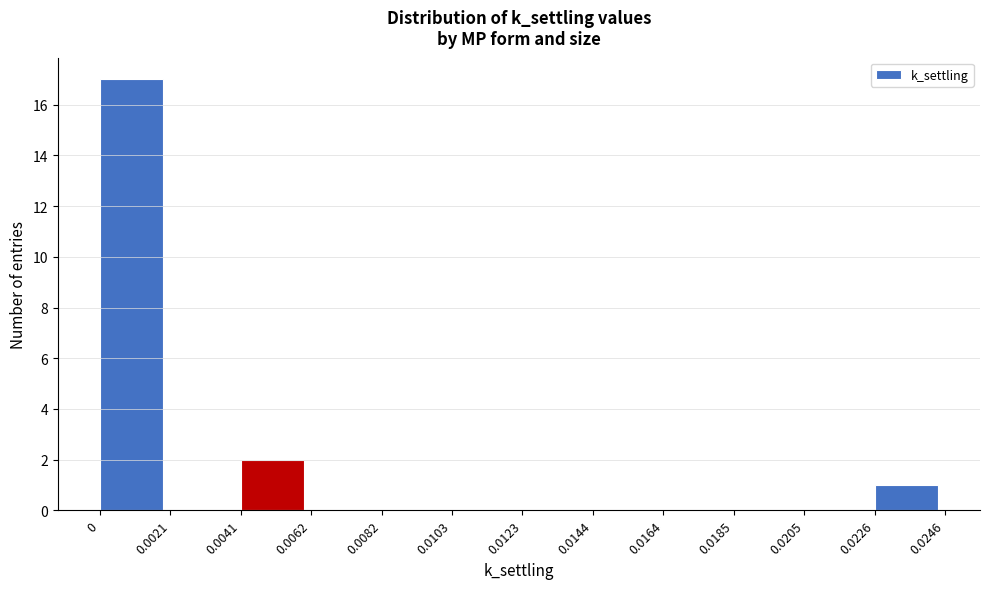

Reading left to right, transcribe this chart: for each bar, give the range it covers on the x-axis and its height. The values are not printed on the chart, so give them approximately, as read against the axis.

0 to 0.0021: 17
0.0021 to 0.0041: 0
0.0041 to 0.0062: 2
0.0062 to 0.0082: 0
0.0082 to 0.0103: 0
0.0103 to 0.0123: 0
0.0123 to 0.0144: 0
0.0144 to 0.0164: 0
0.0164 to 0.0185: 0
0.0185 to 0.0205: 0
0.0205 to 0.0226: 0
0.0226 to 0.0246: 1